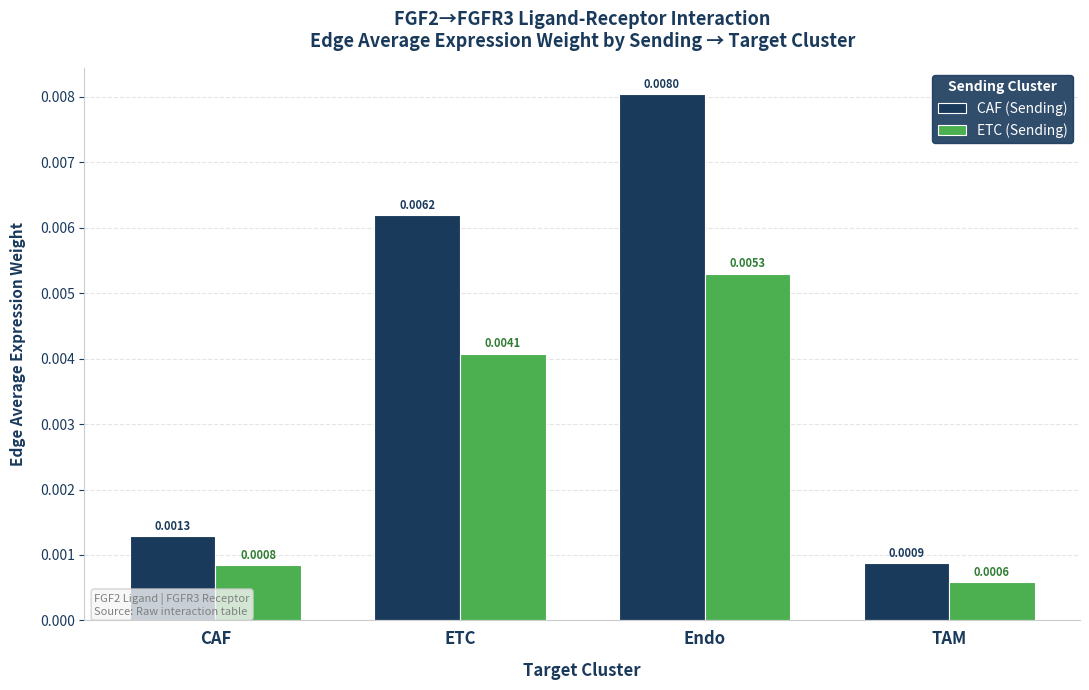

Between CAF and ETC, which series saw the biggest shift?

CAF (Sending)